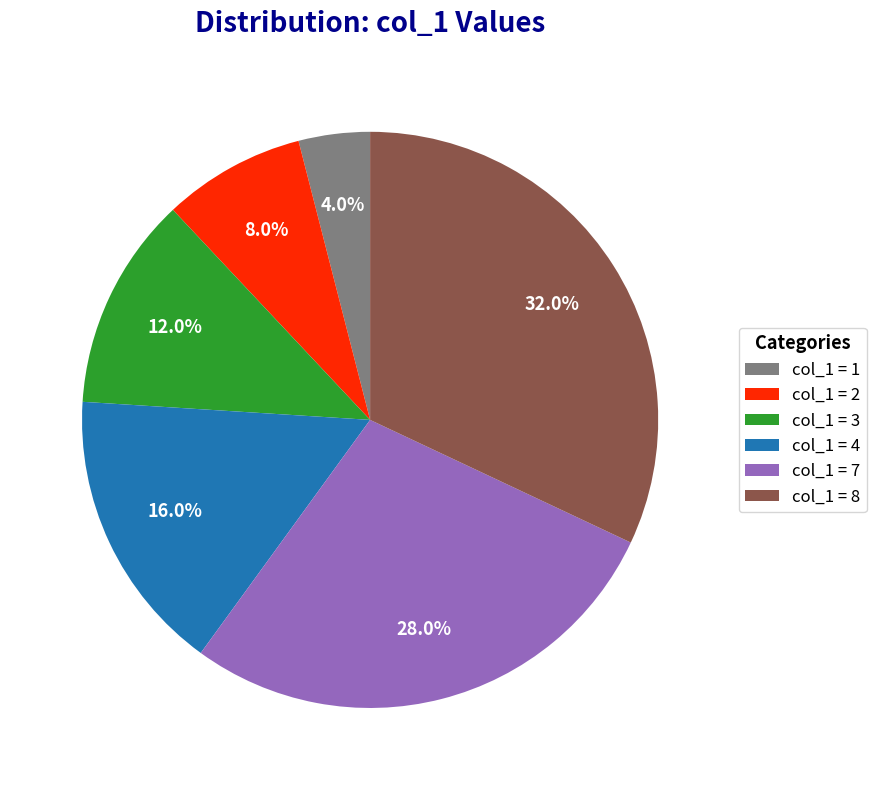

To the nearest percent, what is the average slice percentage?

17%